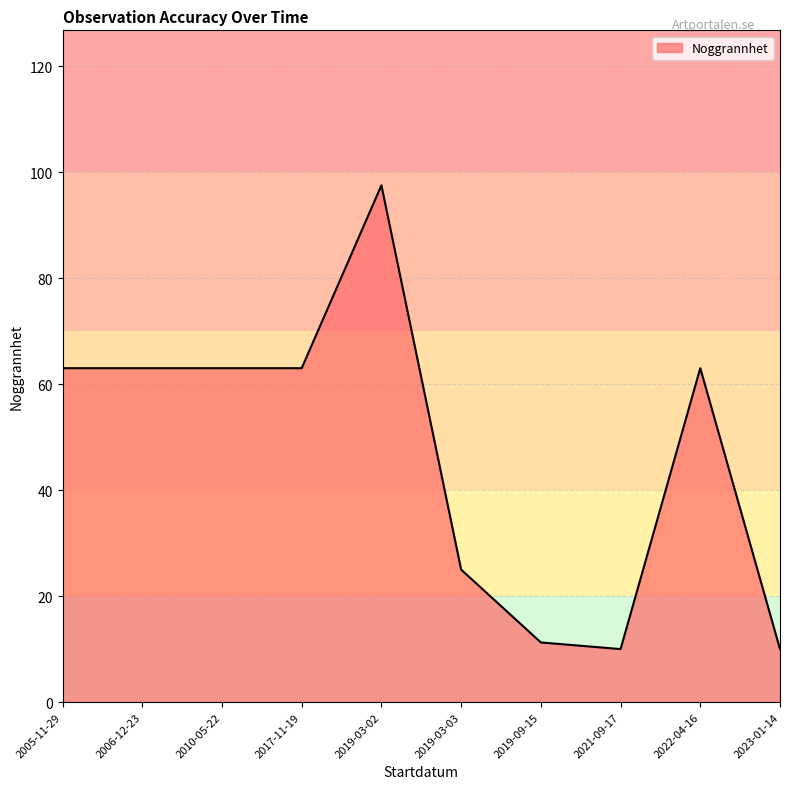

What is the maximum value shown in the chart?

97.5